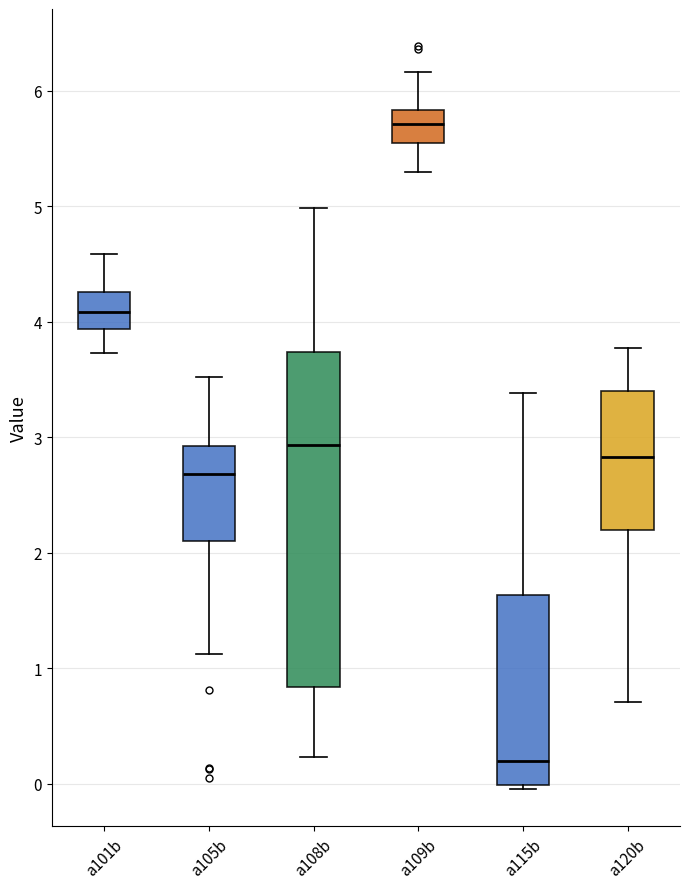

Reading left to right, transcribe this box plot: for each box, give where its median line is, the range the box spans, and where its two whiskers end, as read against the y-axis. The values are not printed on the chart, so give them approximately, as read against the axis.

a101b: median 4.1, box 3.9 to 4.3, whiskers 3.7 to 4.6
a105b: median 2.7, box 2.1 to 2.9, whiskers 1.1 to 3.5
a108b: median 2.9, box 0.8 to 3.7, whiskers 0.2 to 5.0
a109b: median 5.7, box 5.5 to 5.8, whiskers 5.3 to 6.2
a115b: median 0.2, box 0.0 to 1.6, whiskers 0.0 (just below the box's lower edge) to 3.4
a120b: median 2.8, box 2.2 to 3.4, whiskers 0.7 to 3.8